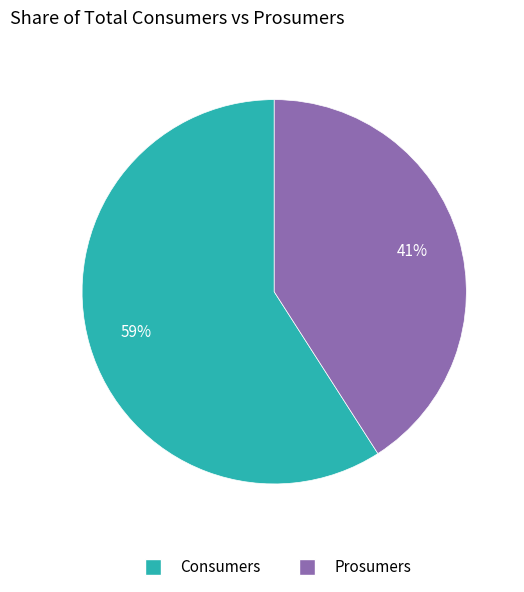

What is the smallest slice in the pie chart?

Prosumers